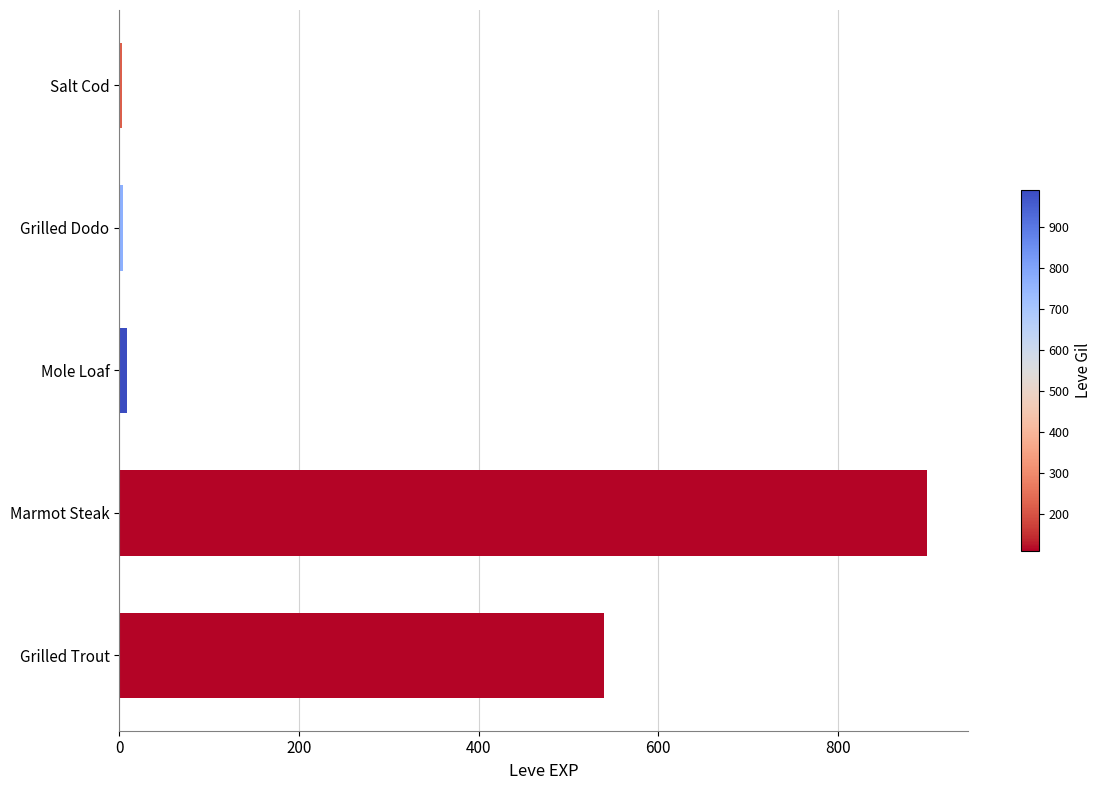

What is the difference between the second highest and second lowest values?

536